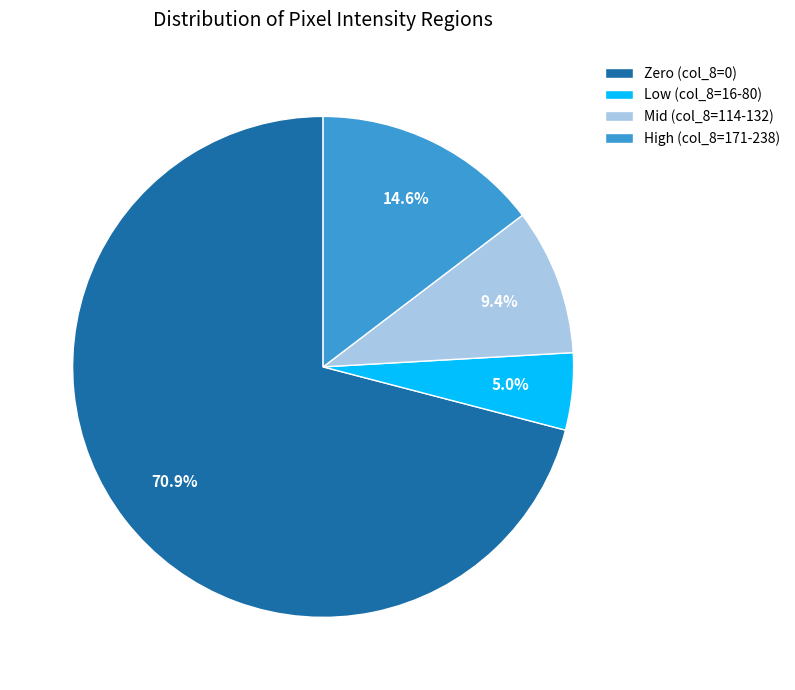

Is the sum of Mid (col_8=114-132) and High (col_8=171-238) greater than half?

No